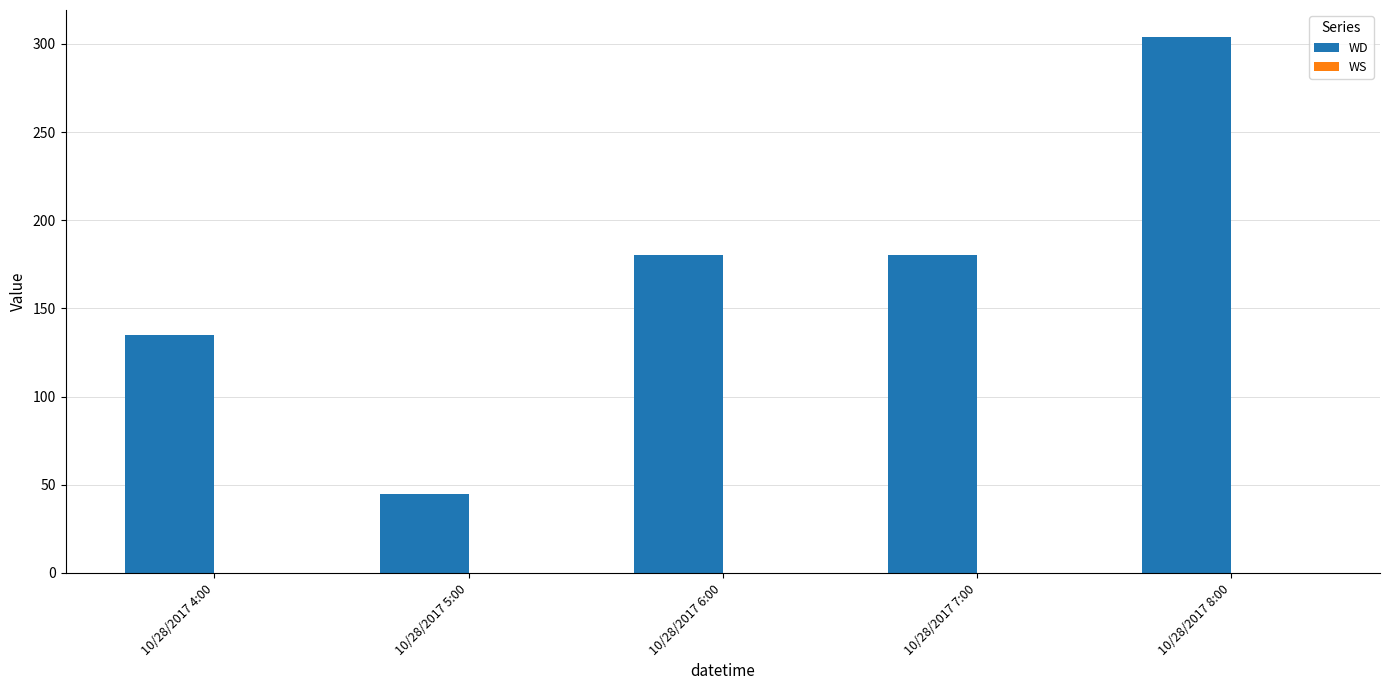

Reading left to right, transcribe all the data shown in this chart.

135	45	180	180	304